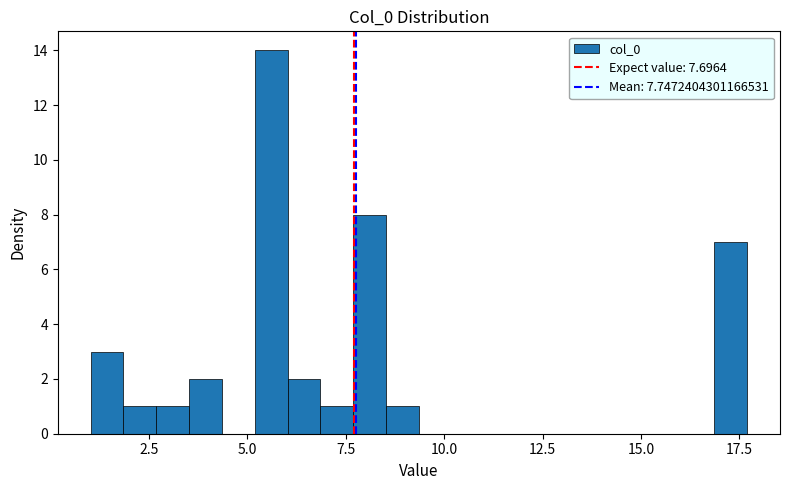

Around what value on the x-axis is the tallest bar? Give the approximate position of its centre, as read against the axis.

5.5